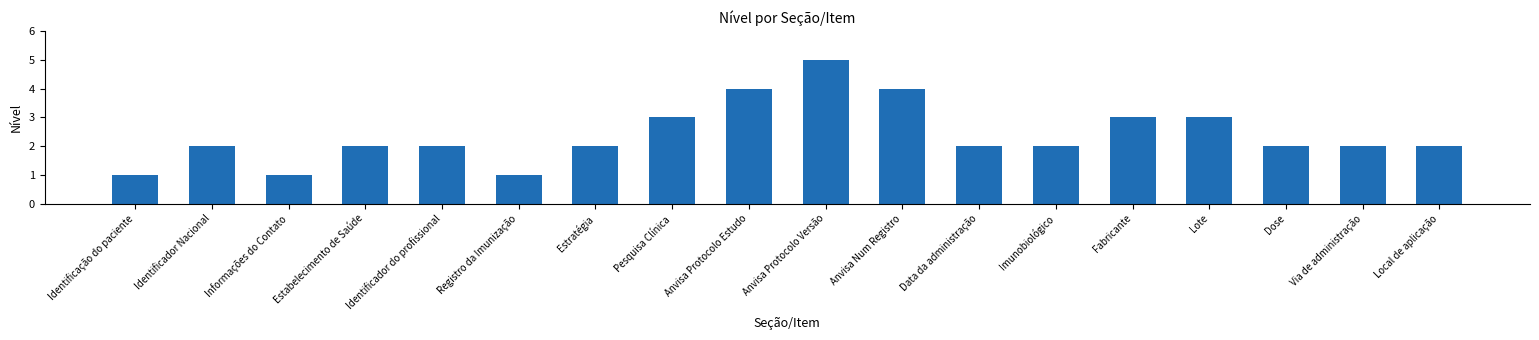

Are the bars horizontal?

No